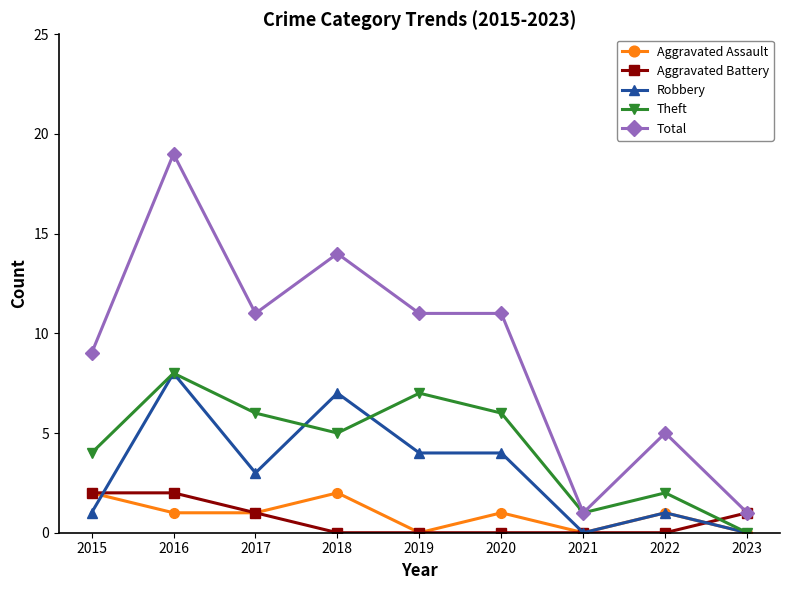

What is the sum of the Robbery values at 2018 and 2015?

8